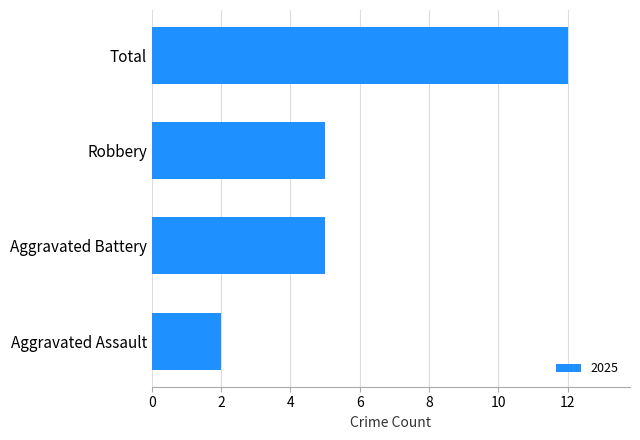

What is the sum of the values at Robbery and Total?

17